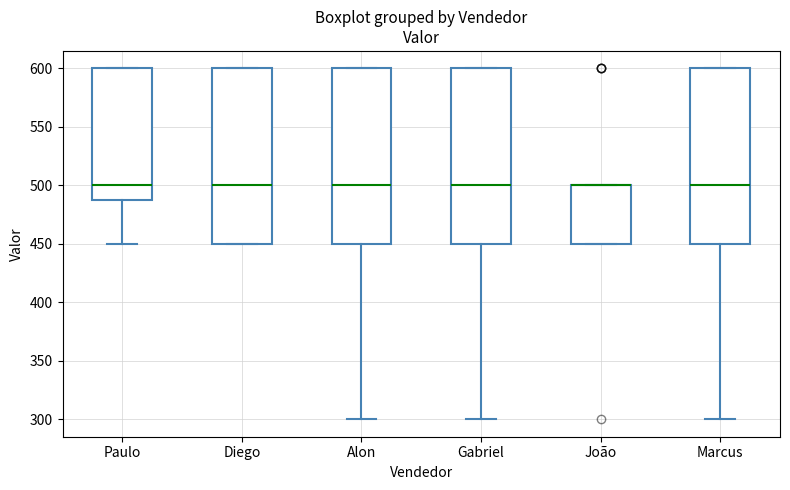

Where is the lower edge of the box for Alon on the y-axis? The values are not printed on the chart, so give them approximately, as read against the axis.

450